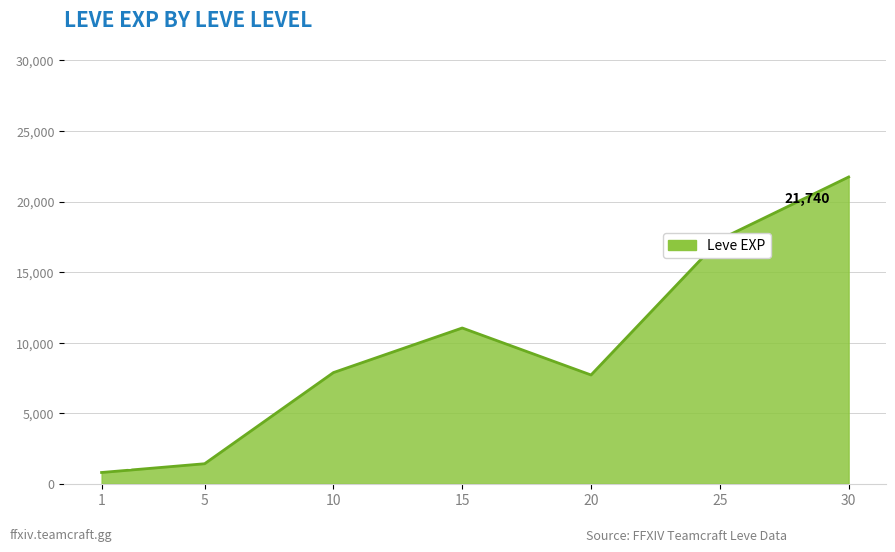

What is the maximum value shown in the chart?

21740